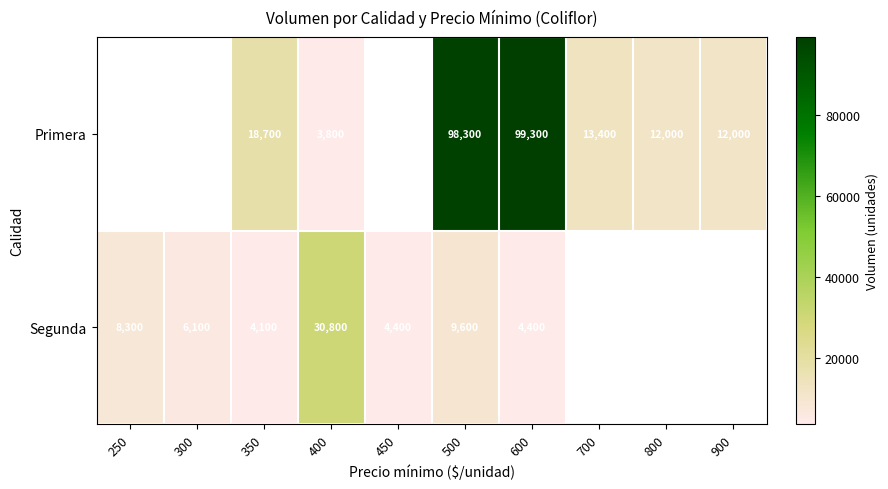

The value of Primera at 500 is 171757.1. True or false?

False